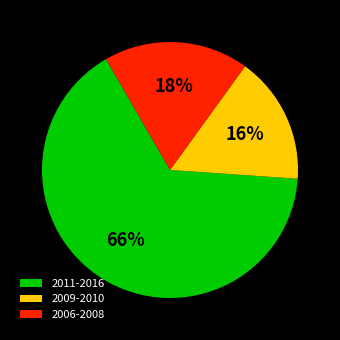

True or false: 2006-2008 accounts for 18% of the total.

True